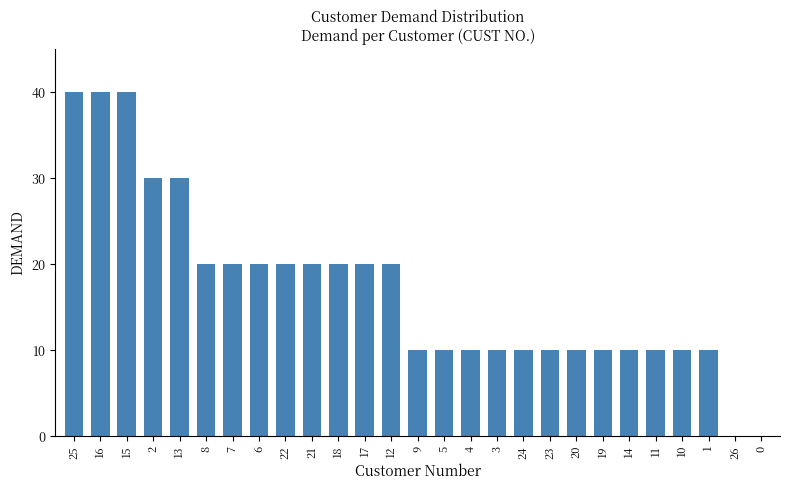

True or false: the data shows 7 at 10.

False